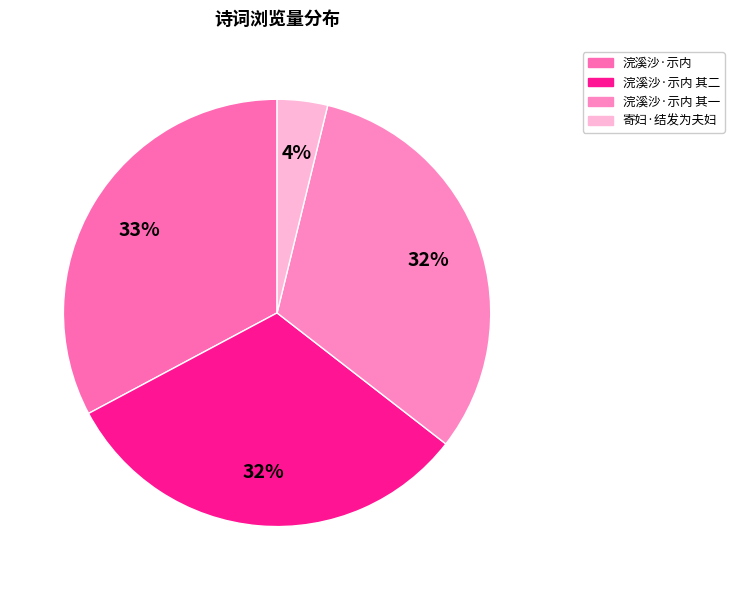

How many slices are in this pie chart?

4